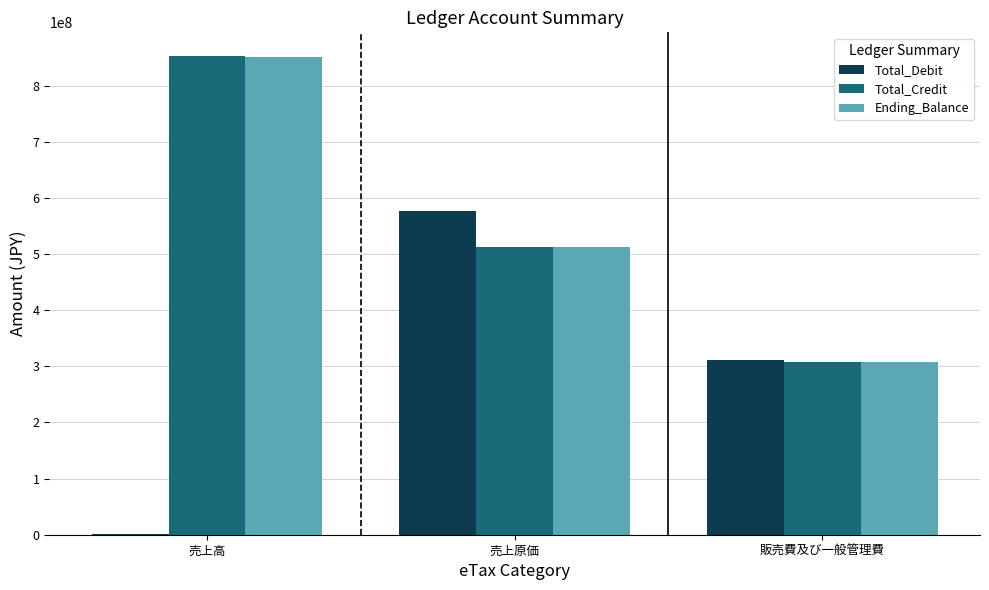

The value of Total_Debit at 販売費及び一般管理費 is 468253470. True or false?

False